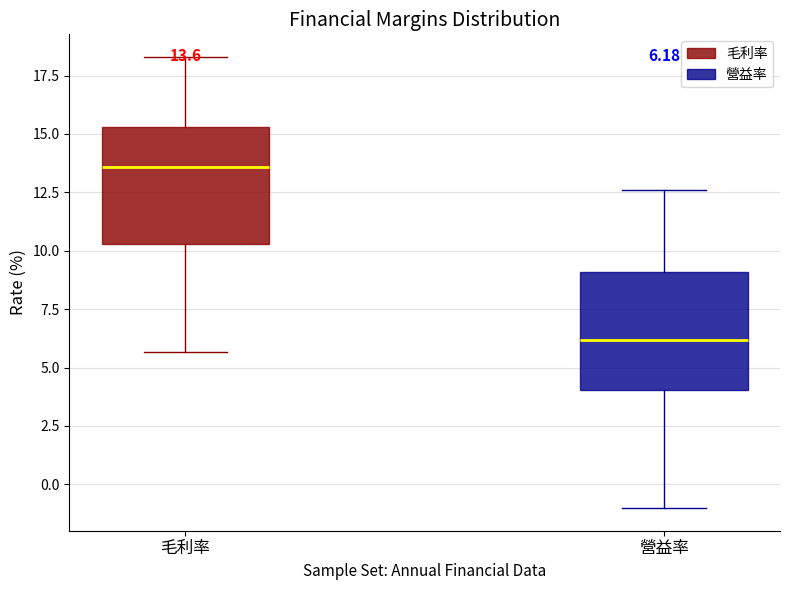

Which box's median line is the highest?

毛利率